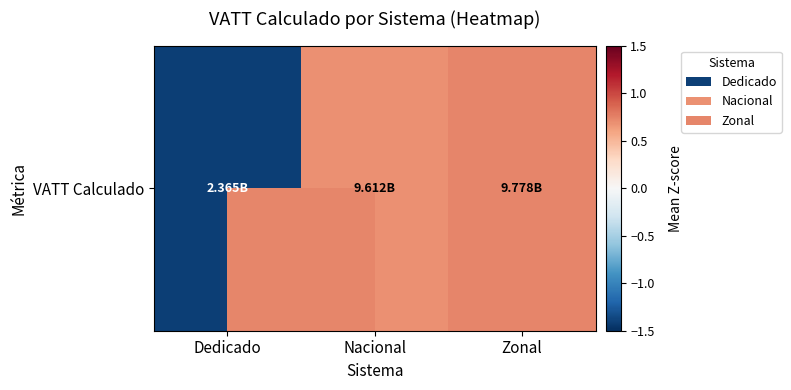

Reading left to right, list all the values displayed in this chart.

Dedicado=-1.4	Nacional=0.7	Zonal=0.7